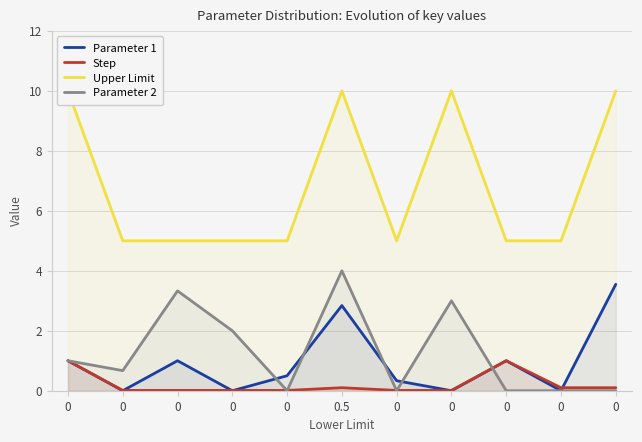

At how many categories does at least one series exceed 3?

11